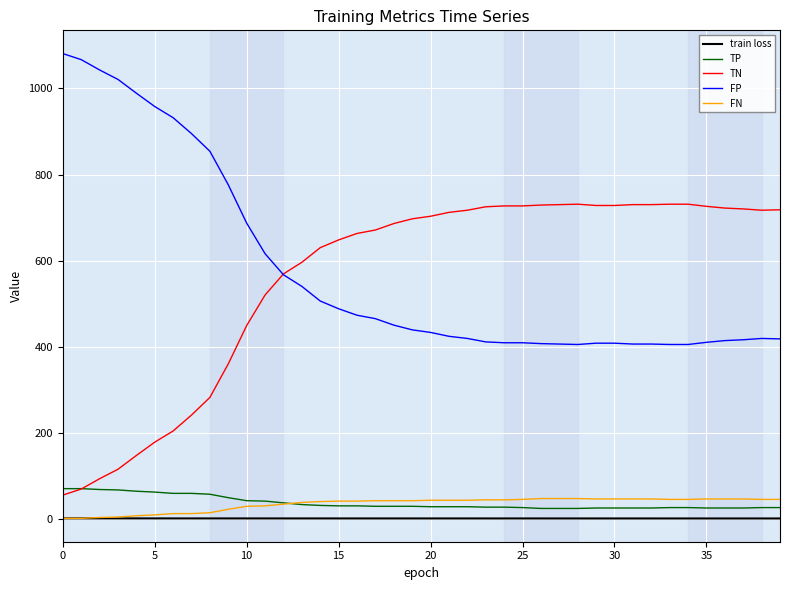

What is the greatest value displayed?

1081.0